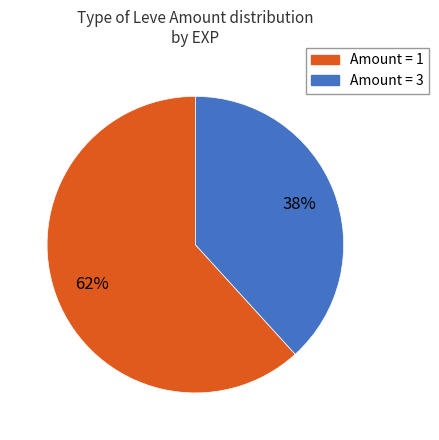

Is there a majority slice in this chart?

Yes